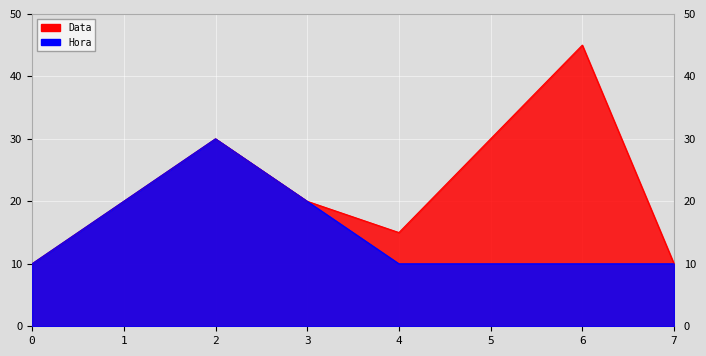

What are all the series names shown in the legend?

Data, Hora